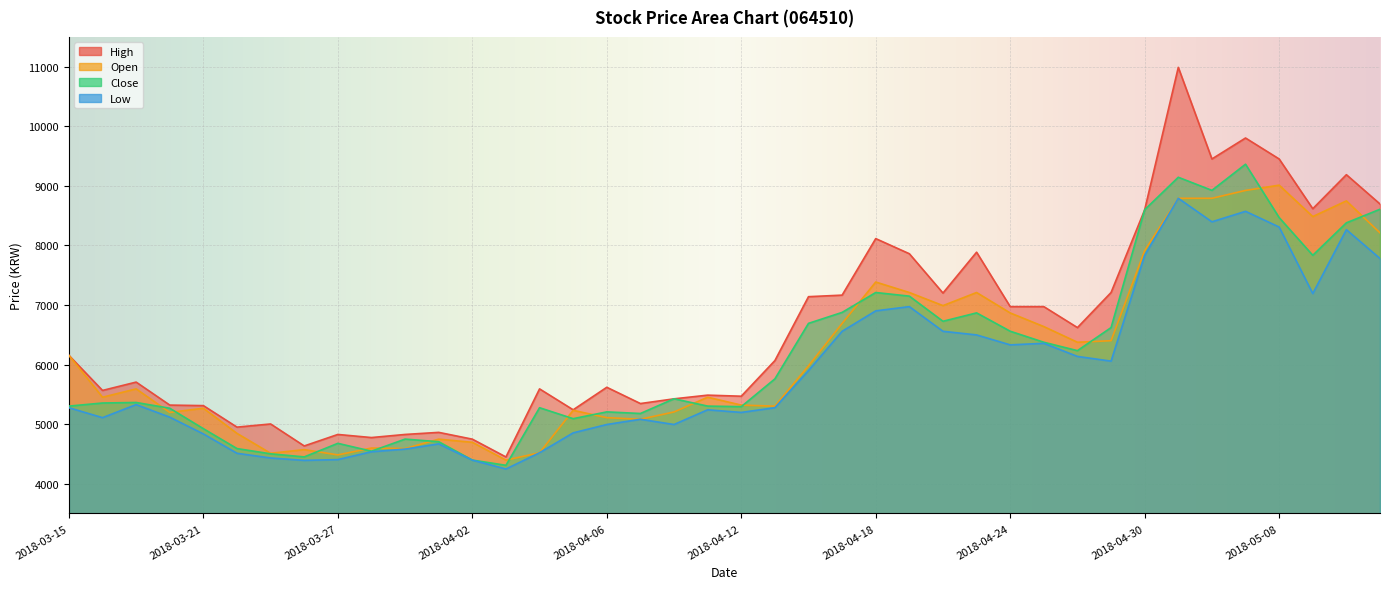

What is the total value across all series at 2018-04-18?

29609